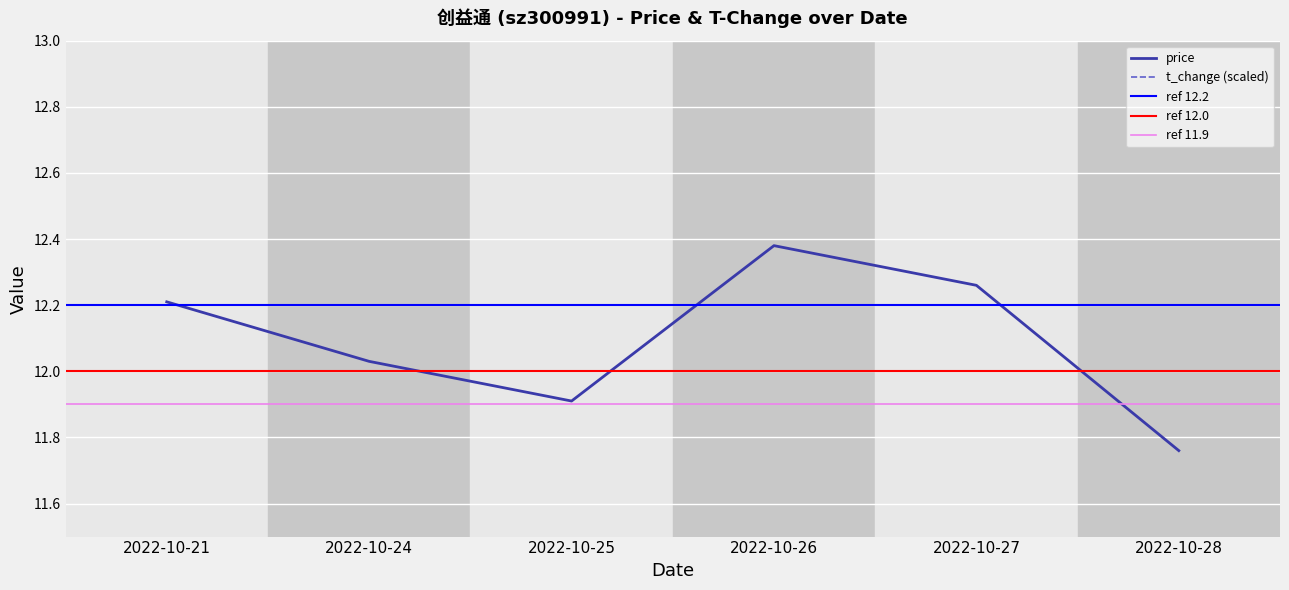

At which label does price reach its peak?

2022-10-26